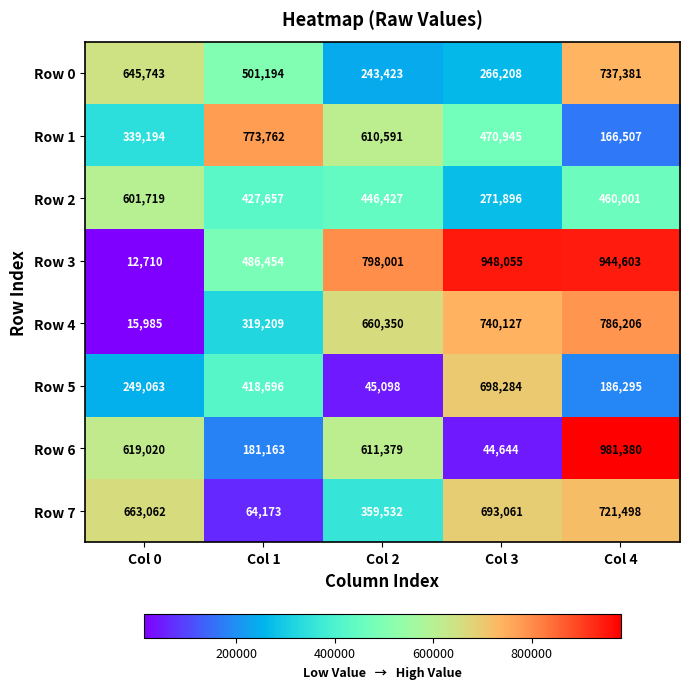

At how many categories does at least one series exceed 852965?

2